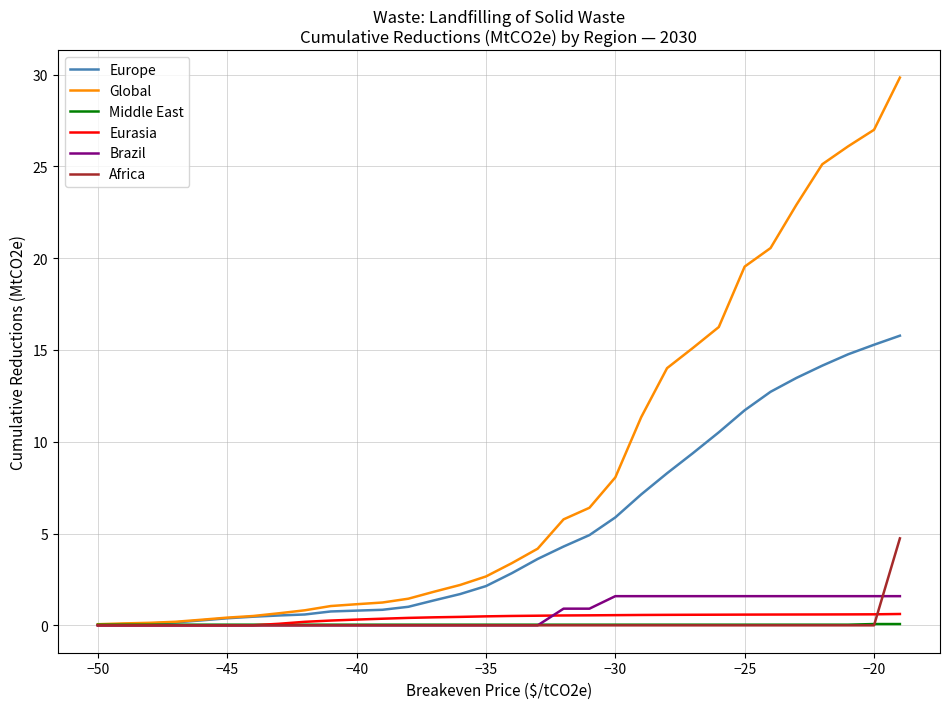

Count the number of categories in the chart.

32